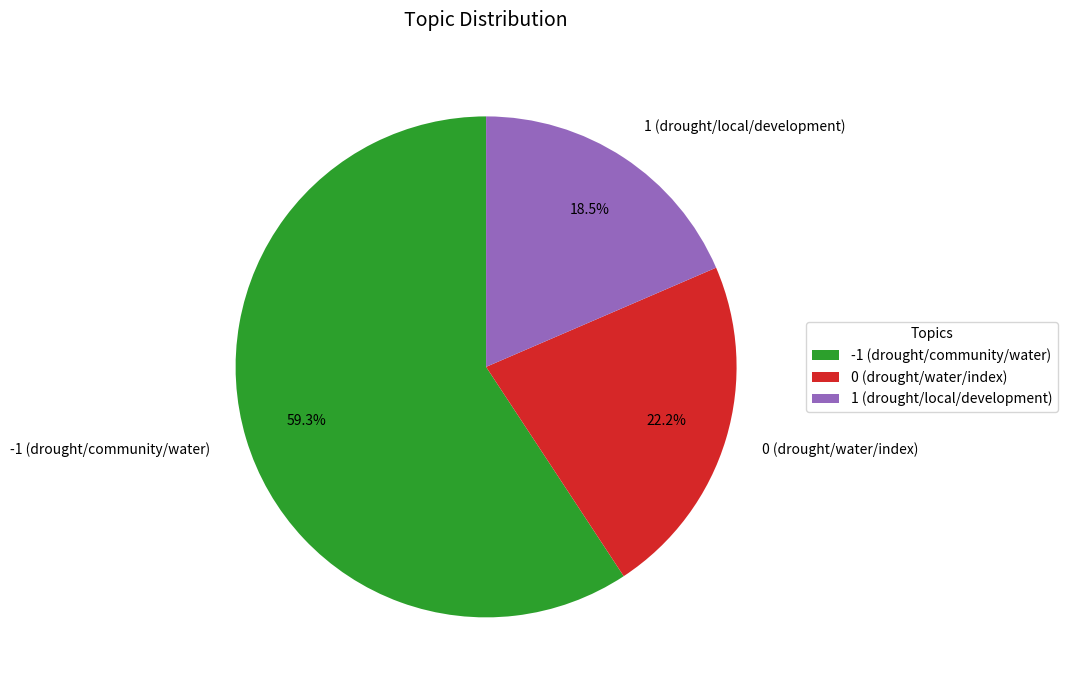

What is the smallest slice in the pie chart?

1 (drought/local/development)